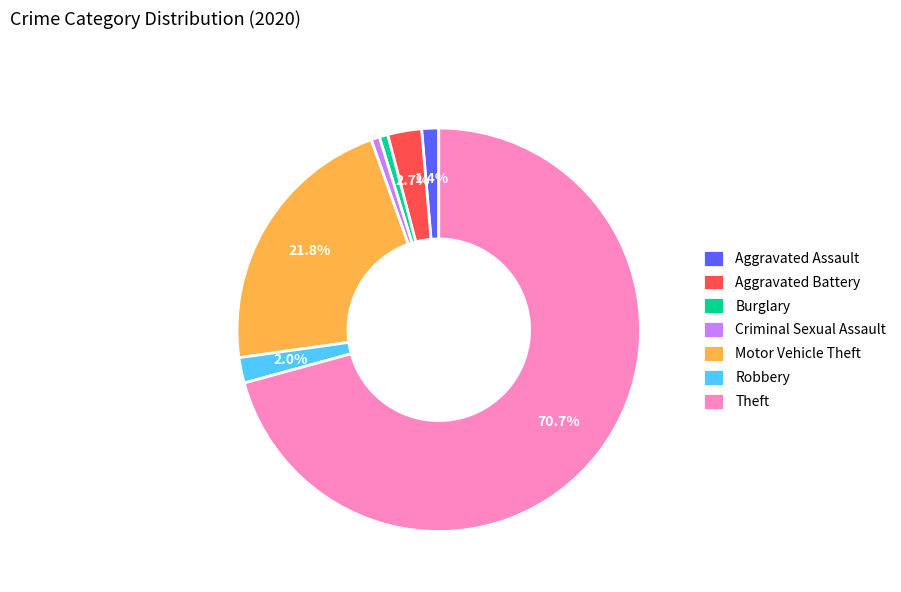

To the nearest percent, what is the difference between the largest and smallest slice percentages?

70%